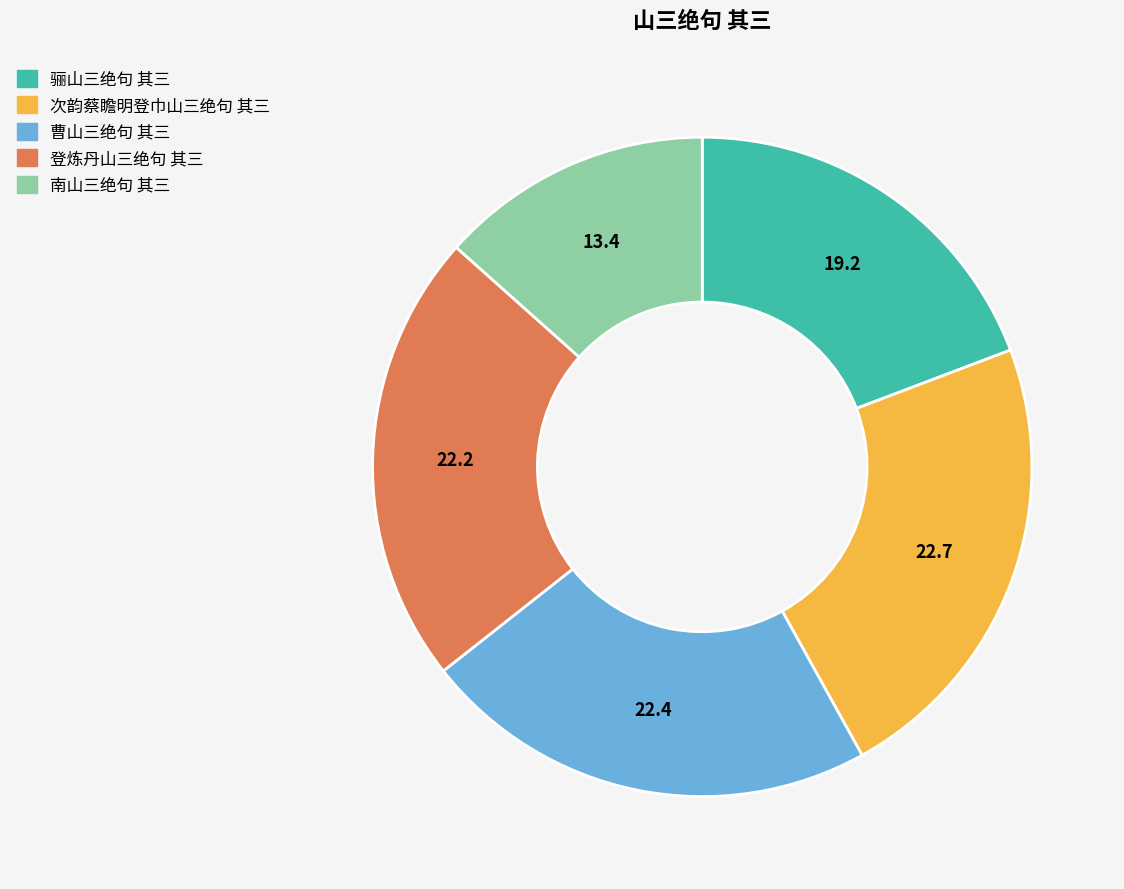

Does 曹山三绝句 其三 account for over 50% of the chart?

No